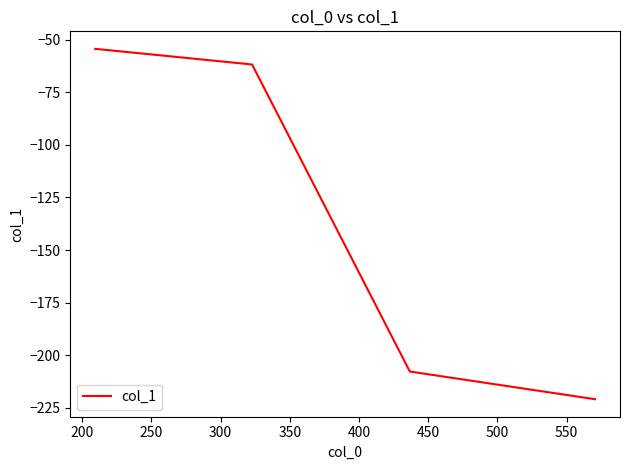

What is the difference between the maximum and minimum values?

166.5